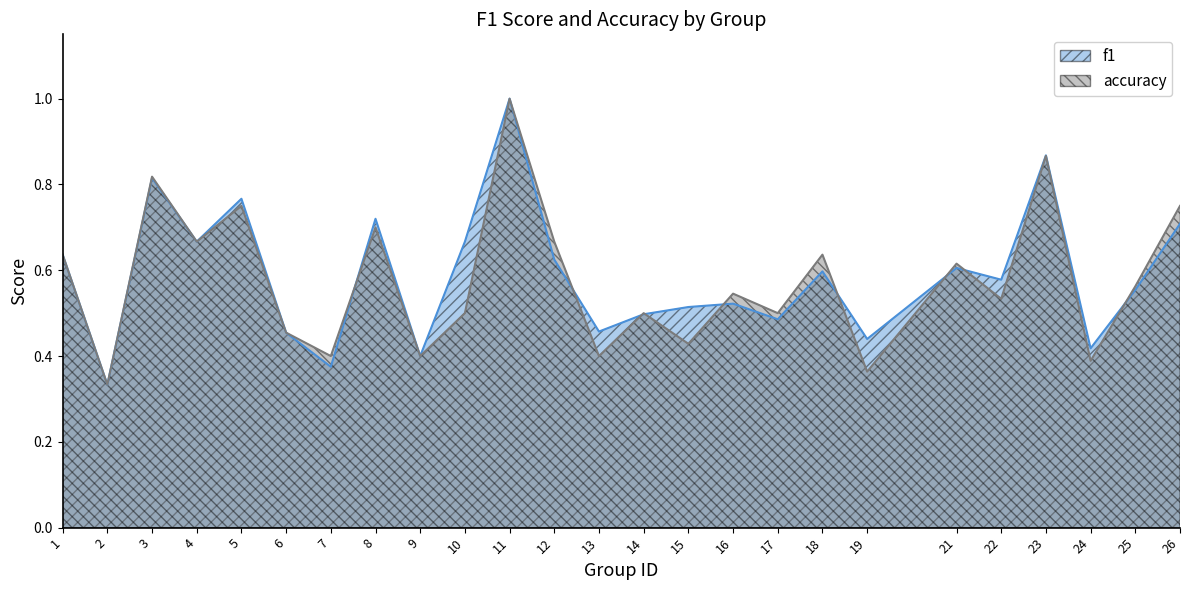

What is the smallest value displayed?

0.3